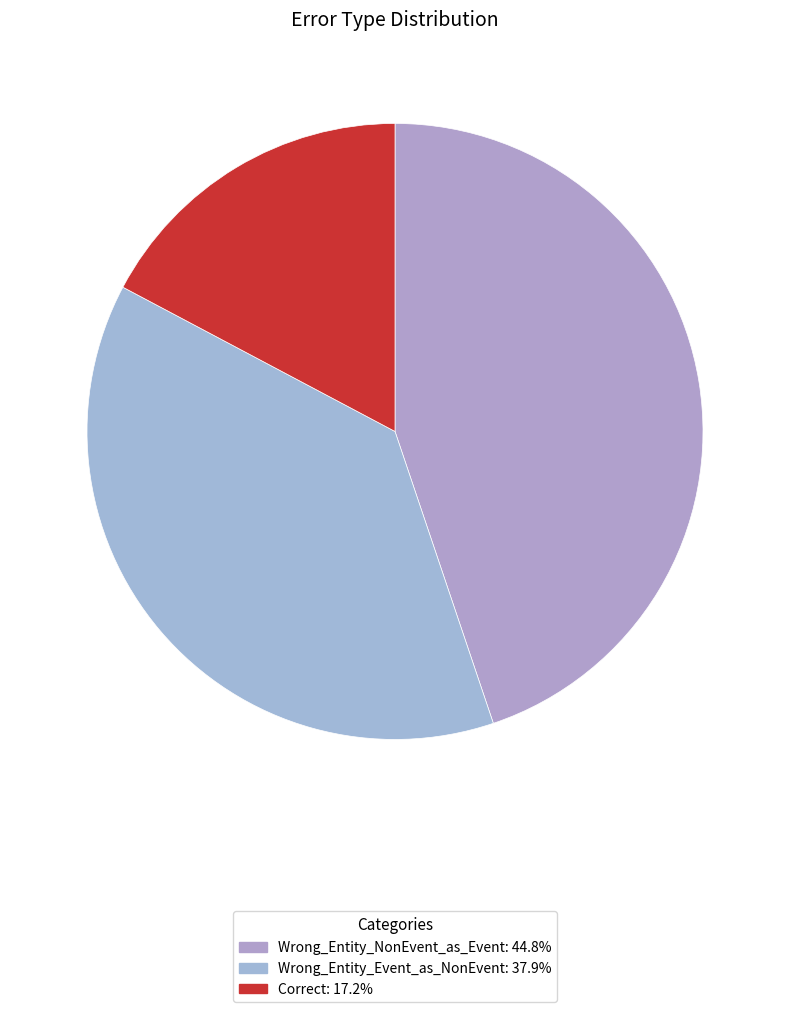

Rank the categories by value from lowest to highest.

Correct, Wrong_Entity_Event_as_NonEvent, Wrong_Entity_NonEvent_as_Event